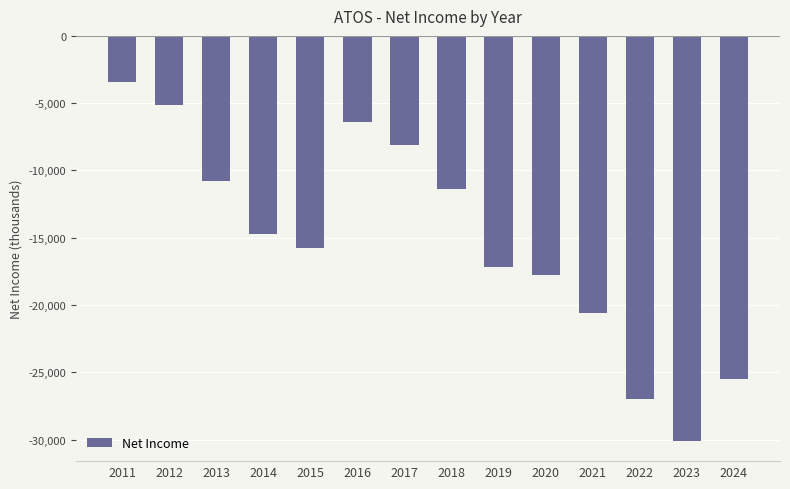

What is the maximum value shown in the chart?

-3400